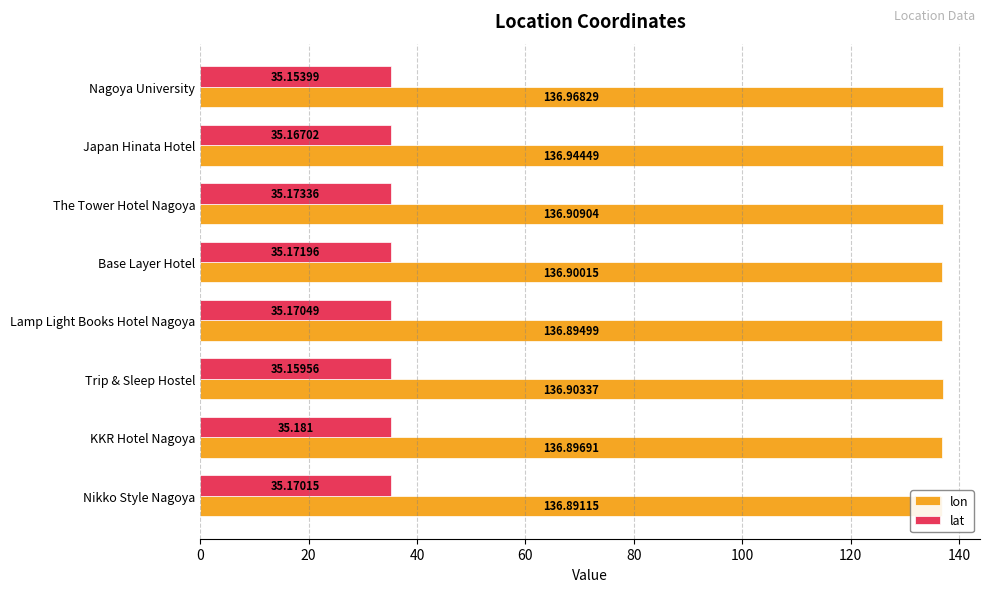

What is the approximate value of lat at Base Layer Hotel?

35.2